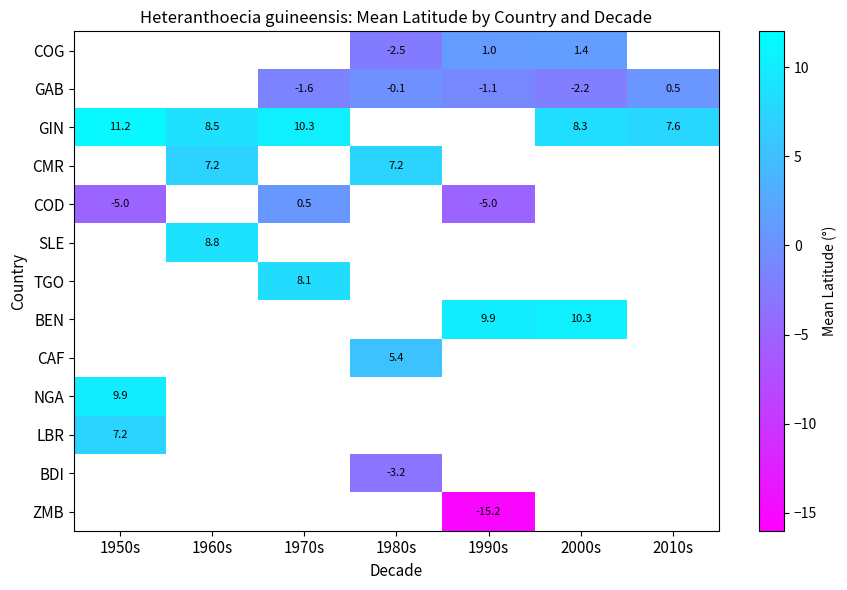

What is the minimum value for COD?

-5.0